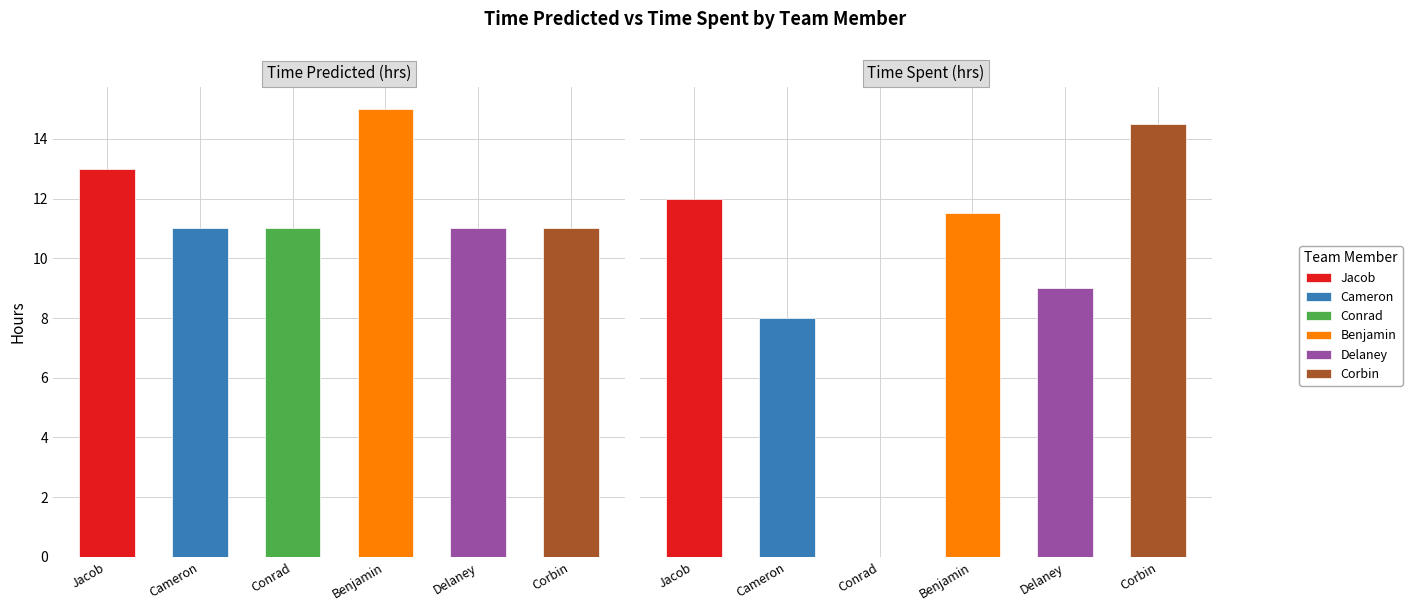

What is the average value of the Corbin series?

12.8